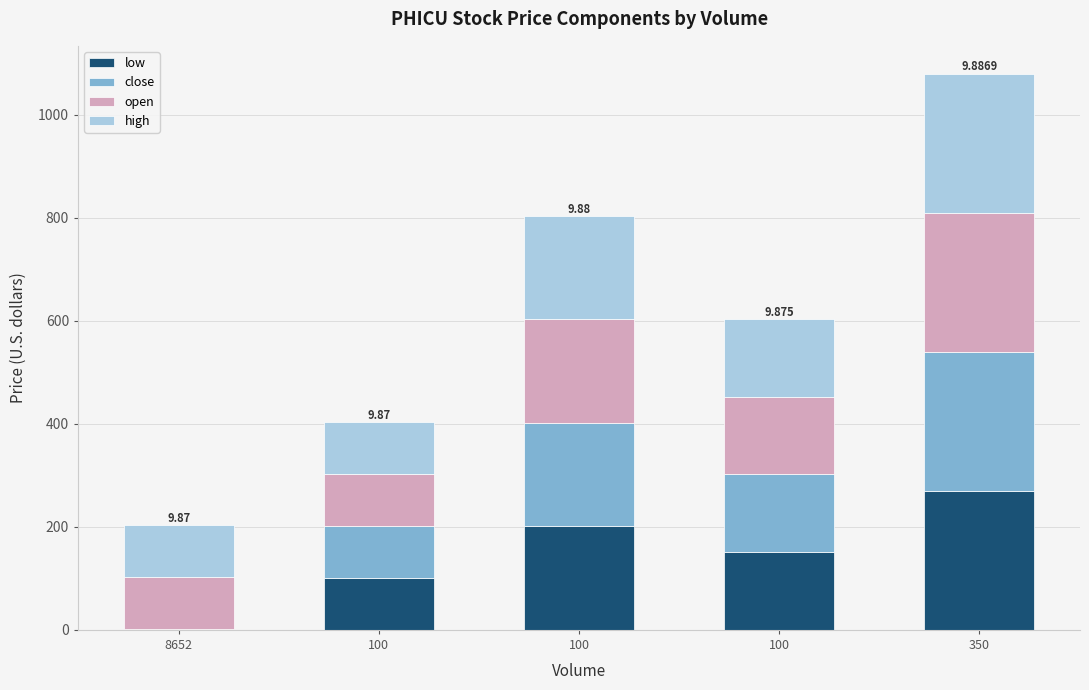

What is the approximate value of open at 100?

151